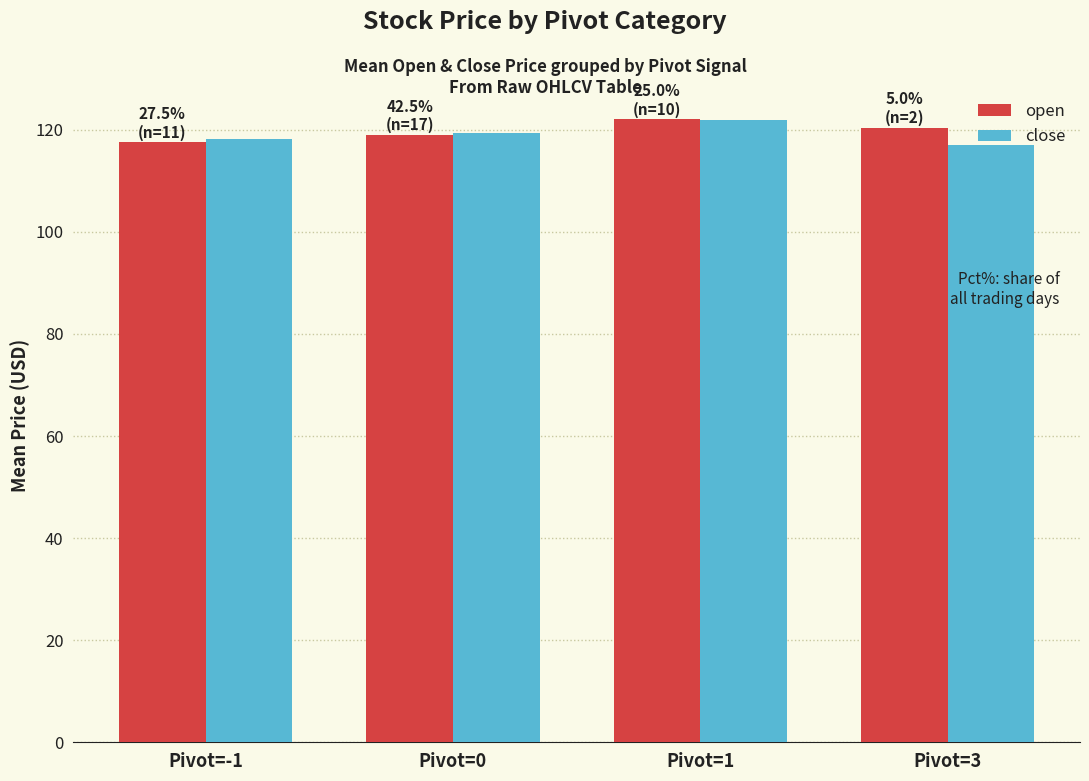

How many bars are there in each group?

2